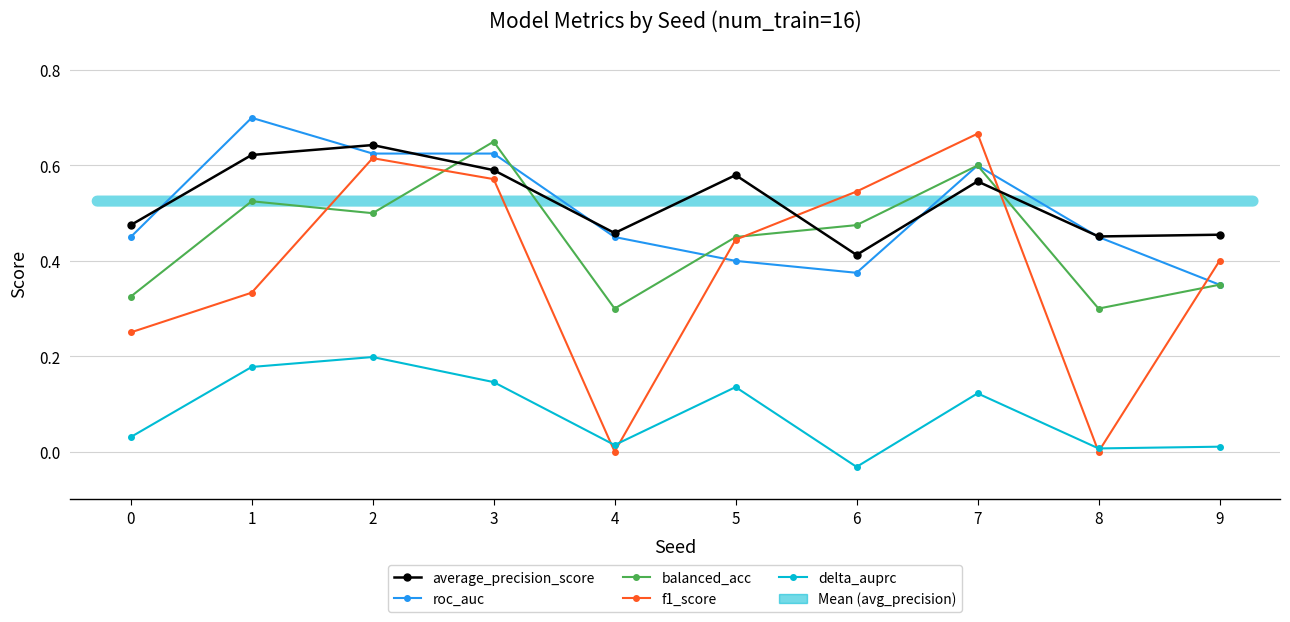

True or false: delta_auprc and balanced_acc intersect in this chart.

False